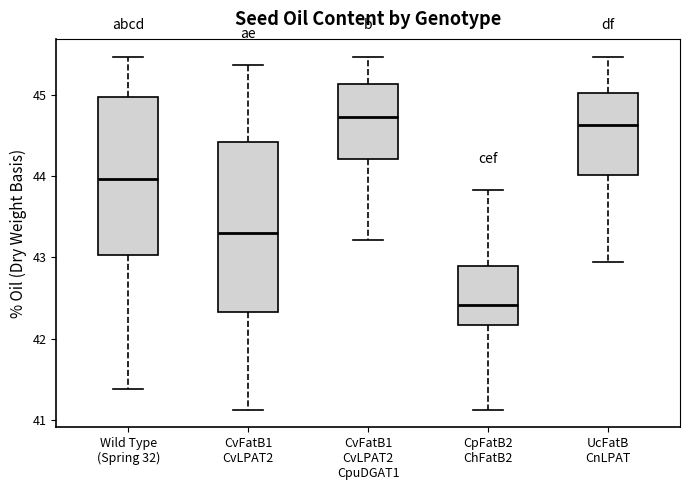

Reading left to right, transcribe this box plot: for each box, give where its median line is, the range the box spans, and where its two whiskers end, as read against the y-axis. The values are not printed on the chart, so give them approximately, as read against the axis.

Wild Type (Spring 32): median 44.0, box 43.0 to 45.0, whiskers 41.4 to 45.5
CvFatB1 CvLPAT2: median 43.3, box 42.3 to 44.4, whiskers 41.1 to 45.4
CvFatB1 CvLPAT2 CpuDGAT1: median 44.7, box 44.2 to 45.1, whiskers 43.2 to 45.5
CpFatB2 ChFatB2: median 42.4, box 42.2 to 42.9, whiskers 41.1 to 43.8
UcFatB CnLPAT: median 44.6, box 44.0 to 45.0, whiskers 42.9 to 45.5